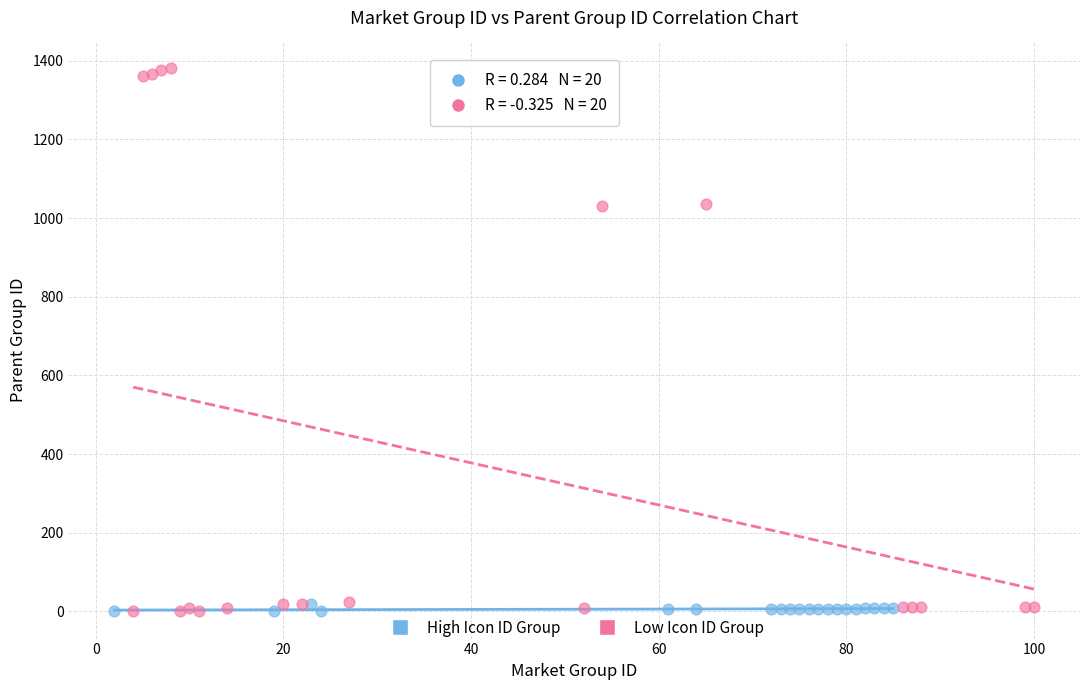

Which series contains the highest Y value?

Low Icon ID Group